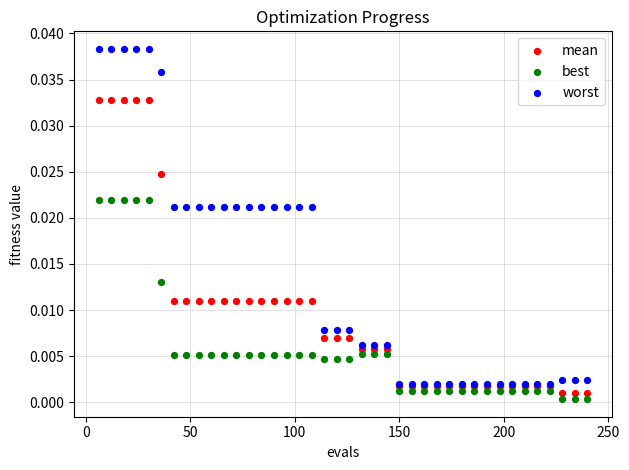

Which series reaches the maximum Y coordinate?

worst